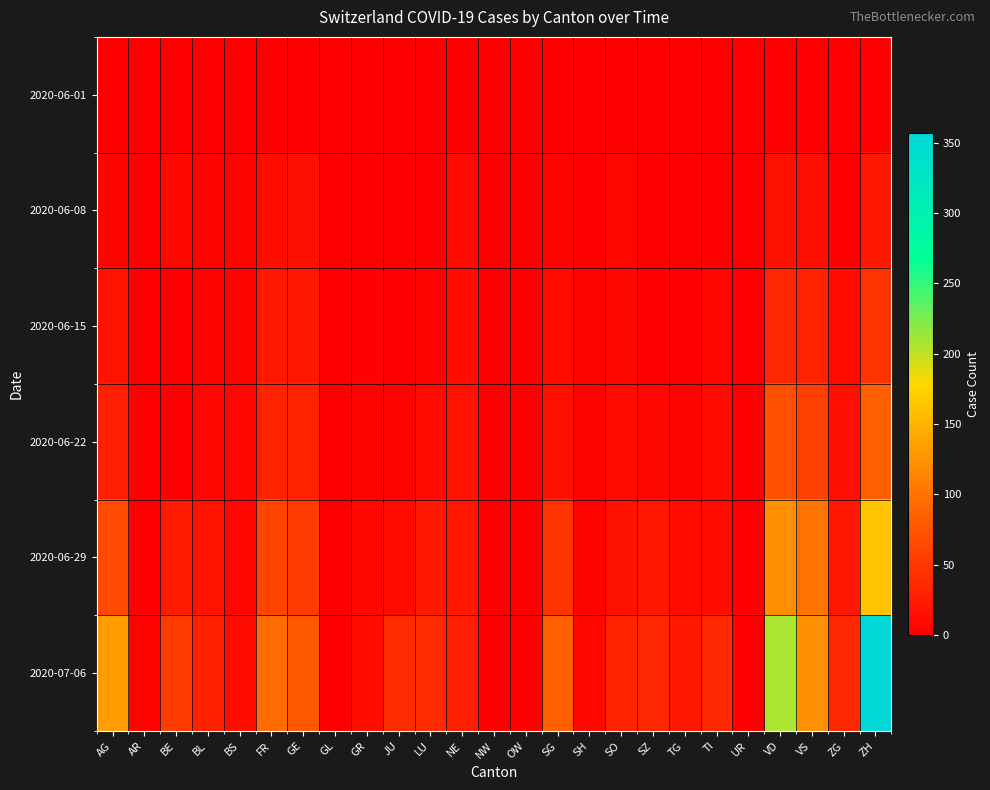

Which label corresponds to the largest value in the chart?

ZH